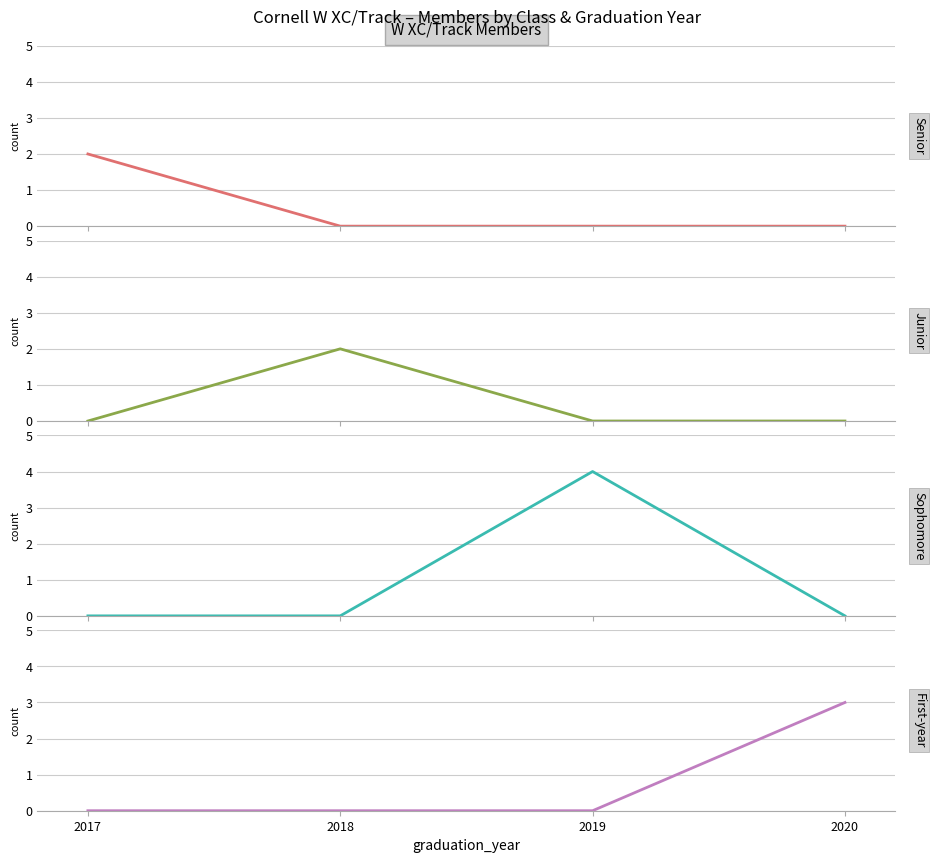

Is the value of J at 2018 greater than the value of So at 2018?

Yes